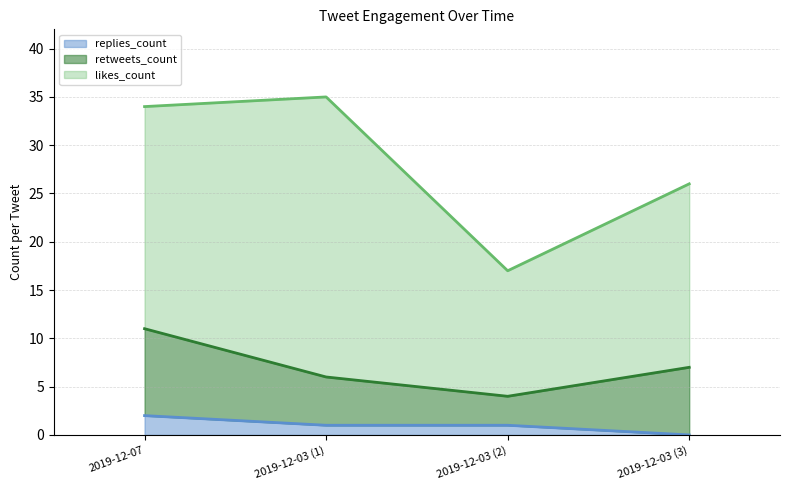

How many replies_count values are between 1 and 2?

3